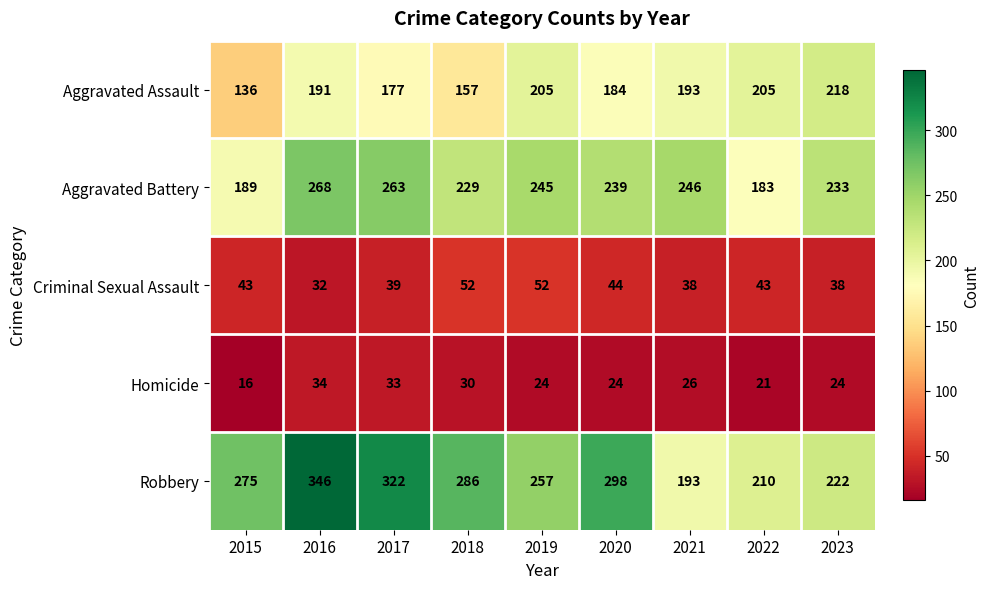

True or false: Aggravated Assault has a value of 205 at 2022.

True